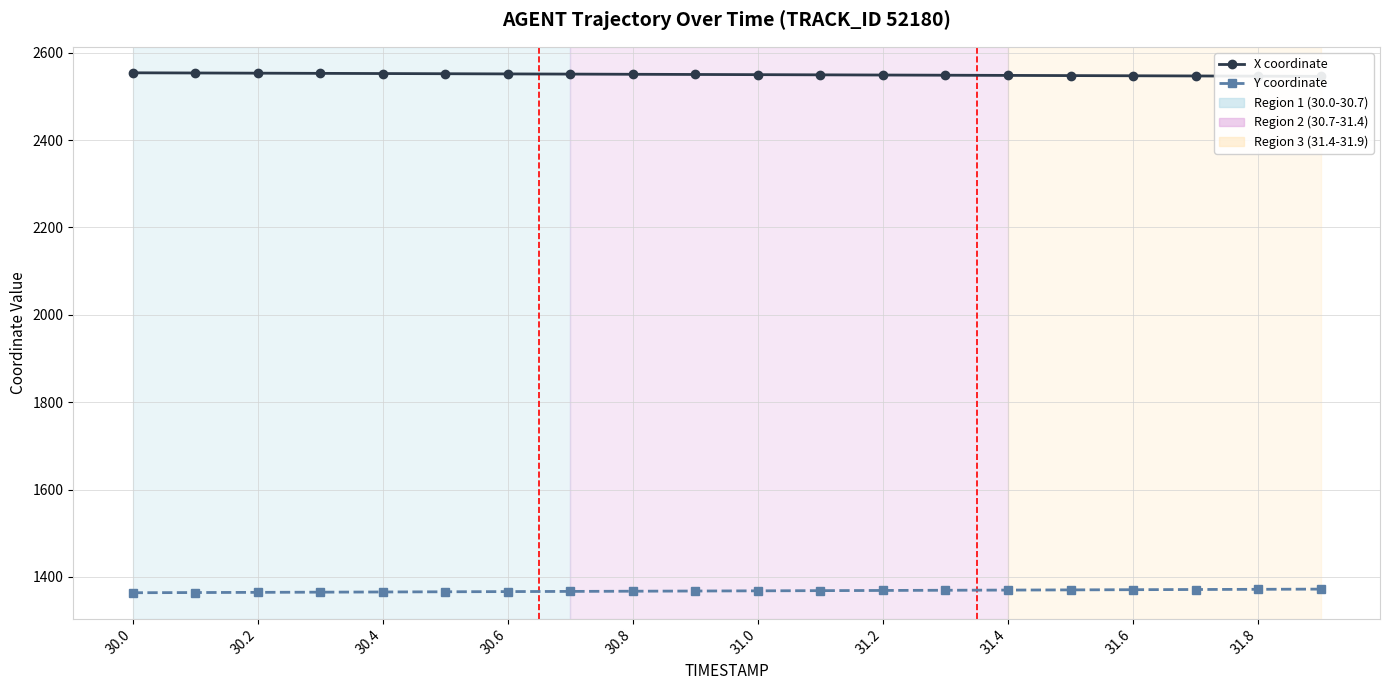

How many categories are shown in the chart?

20